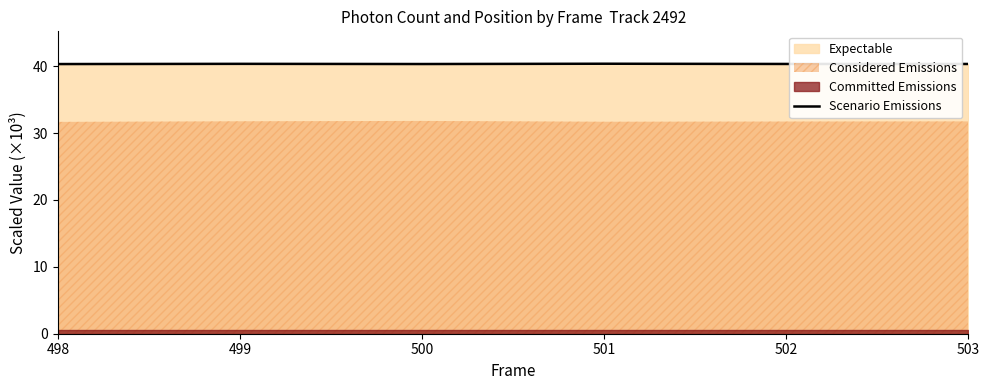

Reading left to right, extract all data points from this chart.

498=40.3	499=40.3	500=40.3	501=40.4	502=40.3	503=40.3